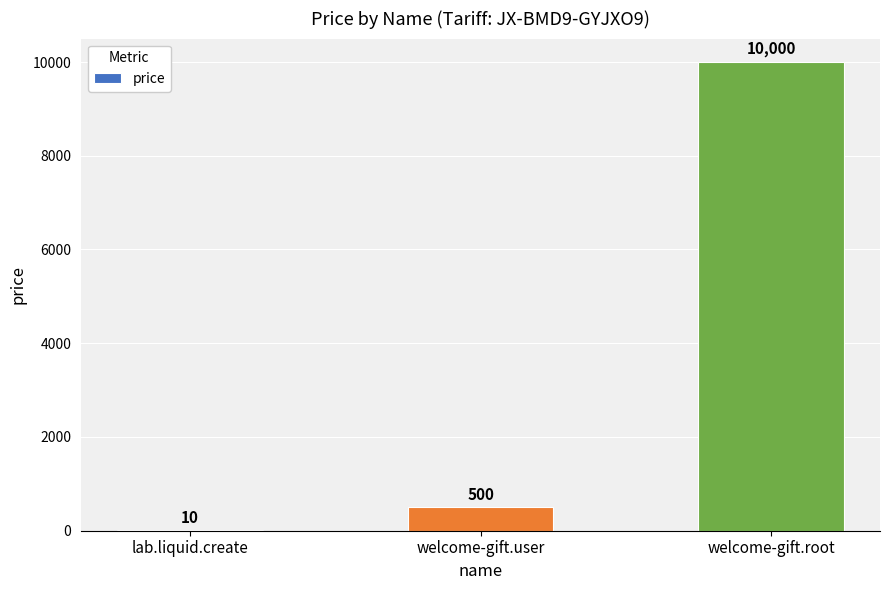

What is the change in value from lab.liquid.create to welcome-gift.root?

+9990